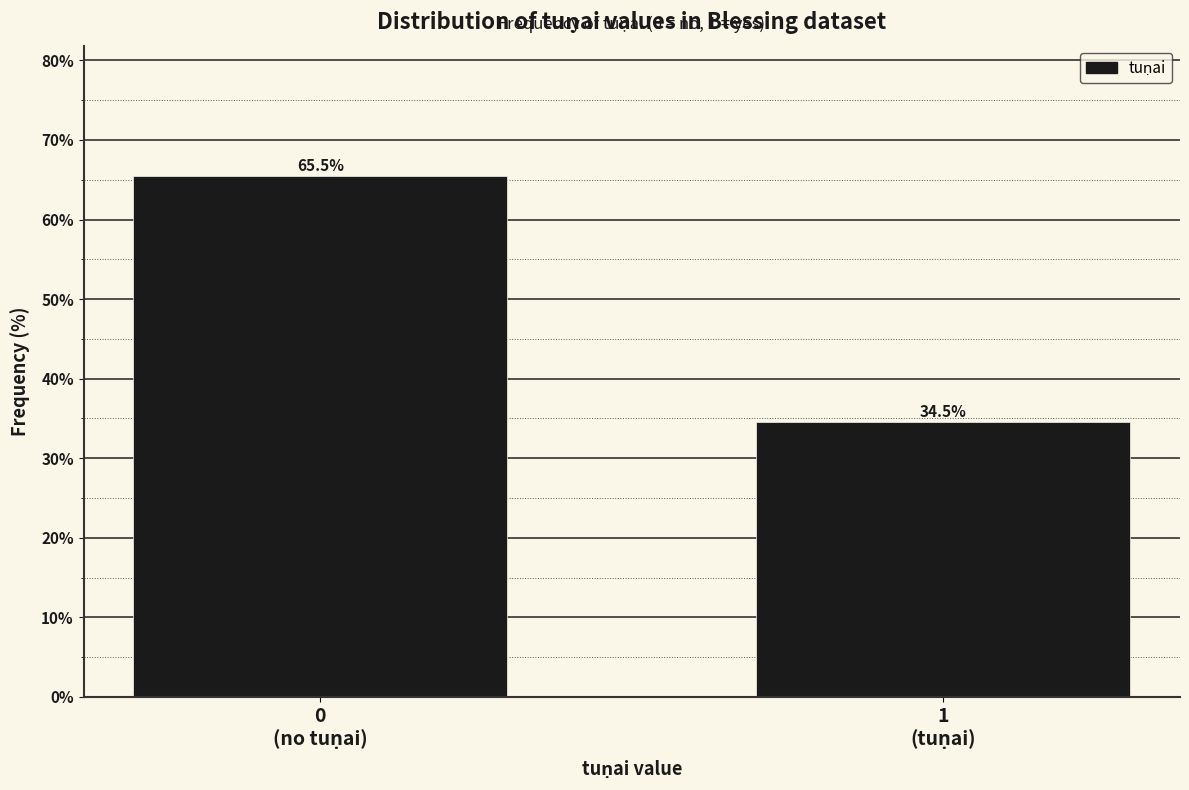

Reading left to right, extract all data points from this chart.

65.5	34.5